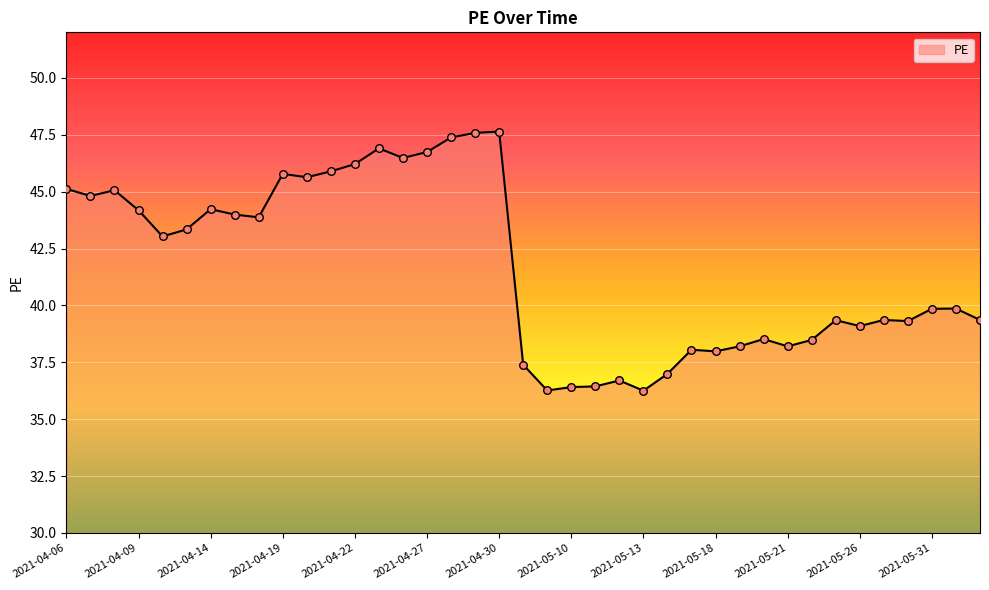

What is the greatest value displayed?

47.6